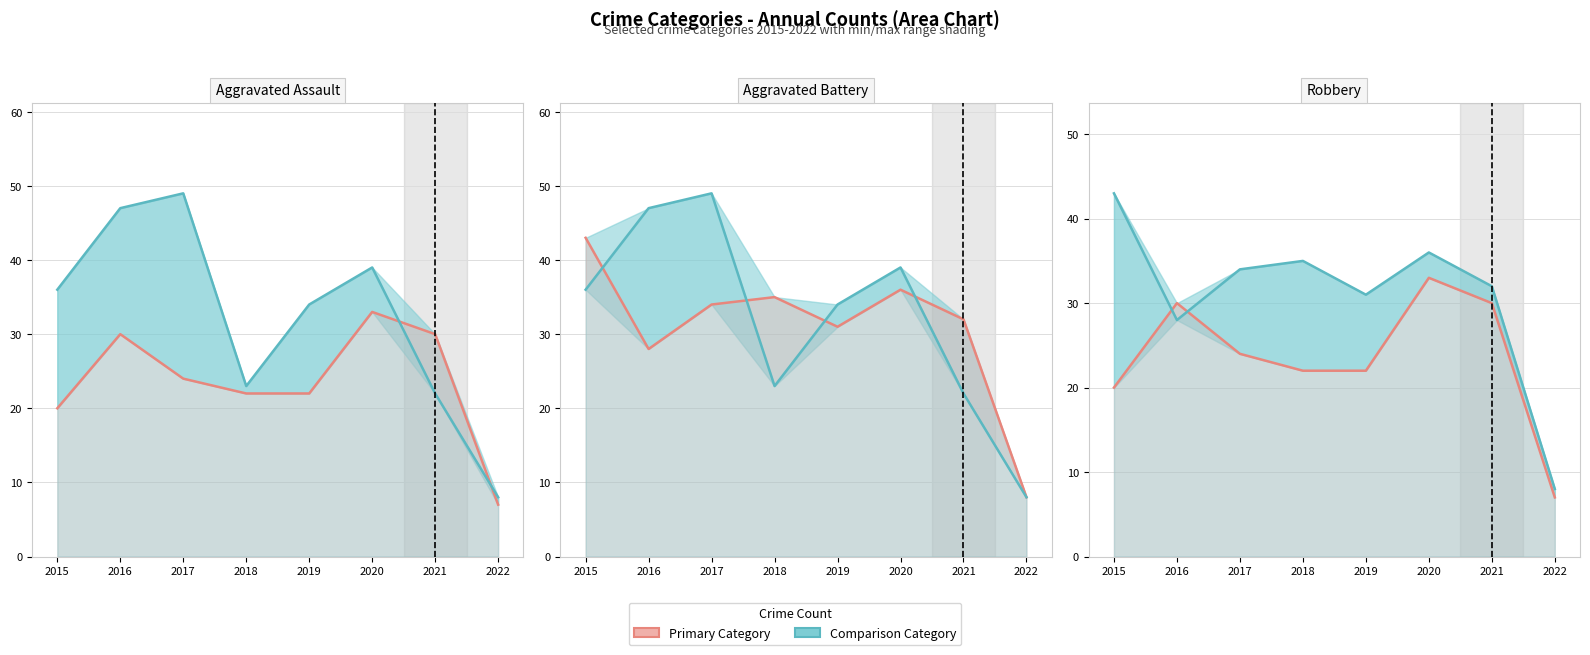

What is the value of the Robbery point at the 8th from the left?

8